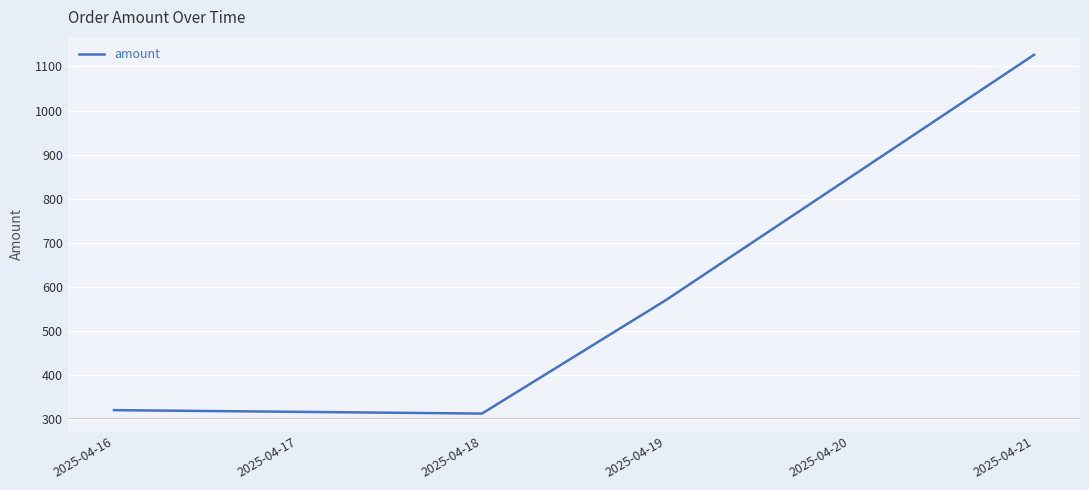

How many lines are shown in the chart?

1